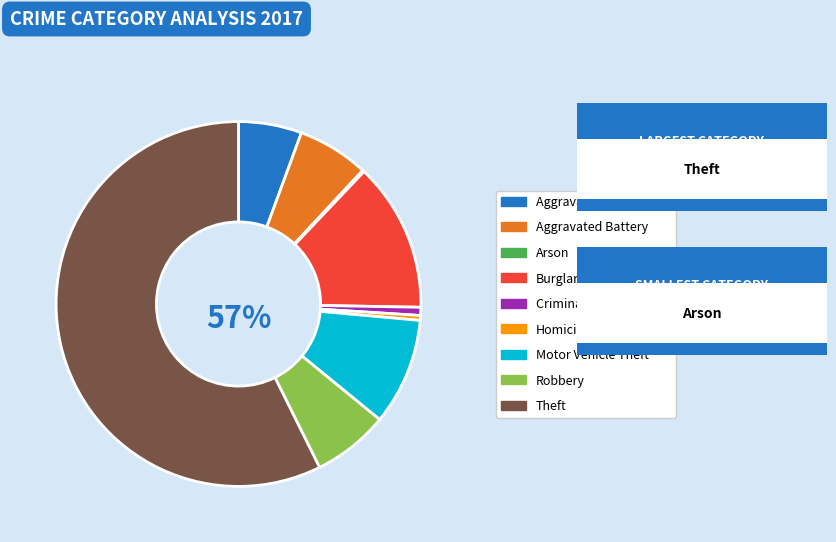

What percentage is the Criminal Sexual Assault slice, to the nearest percent?

1%